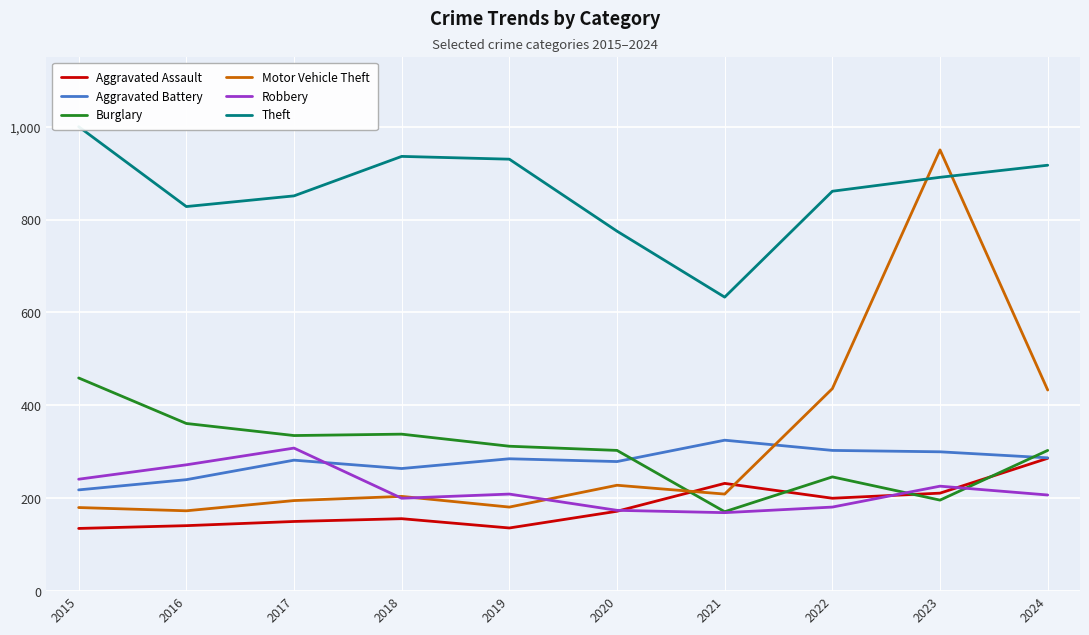

Reading right to left, extract all data points from this chart.

Aggravated Assault: 2024=286	2023=211	2022=200	2021=232	2020=172	2019=136	2018=156	2017=150	2016=141	2015=135
Aggravated Battery: 2024=287	2023=300	2022=303	2021=325	2020=279	2019=285	2018=264	2017=282	2016=240	2015=218
Burglary: 2024=303	2023=196	2022=246	2021=171	2020=303	2019=312	2018=338	2017=335	2016=361	2015=459
Motor Vehicle Theft: 2024=433	2023=950	2022=436	2021=209	2020=228	2019=181	2018=204	2017=195	2016=173	2015=180
Robbery: 2024=207	2023=226	2022=181	2021=169	2020=174	2019=209	2018=200	2017=308	2016=272	2015=241
Theft: 2024=917	2023=891	2022=861	2021=633	2020=775	2019=930	2018=936	2017=851	2016=828	2015=1000